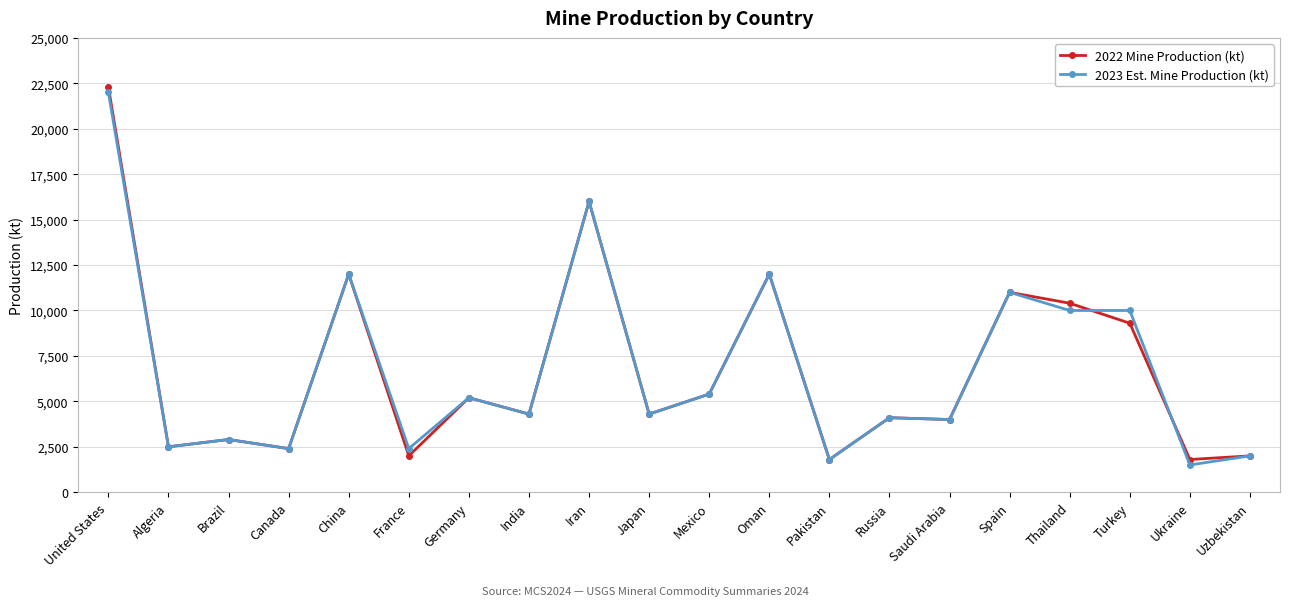

Which series changed the most between Algeria and Turkey?

2023 Est. Mine Production (kt)